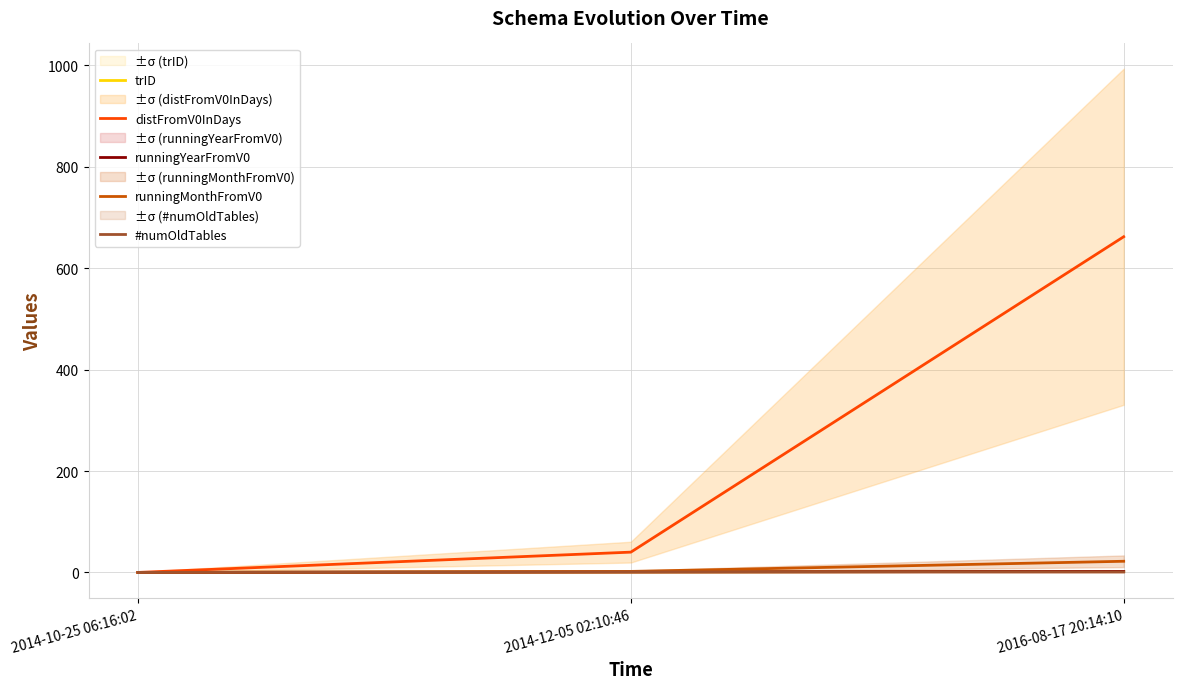

What is the maximum value shown in the chart?

662